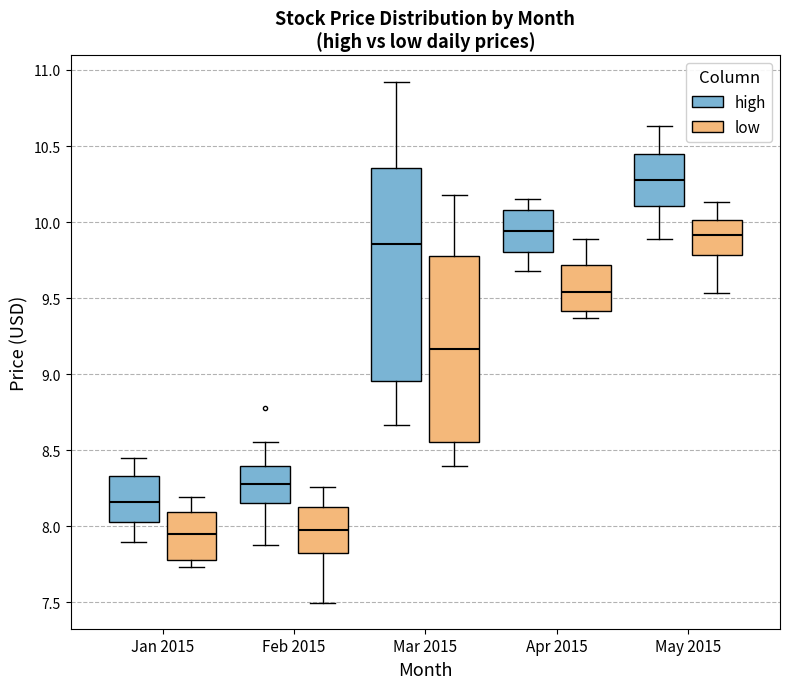

Which box is the tallest, from its lower edge to its upper edge?

Mar 2015 (high)